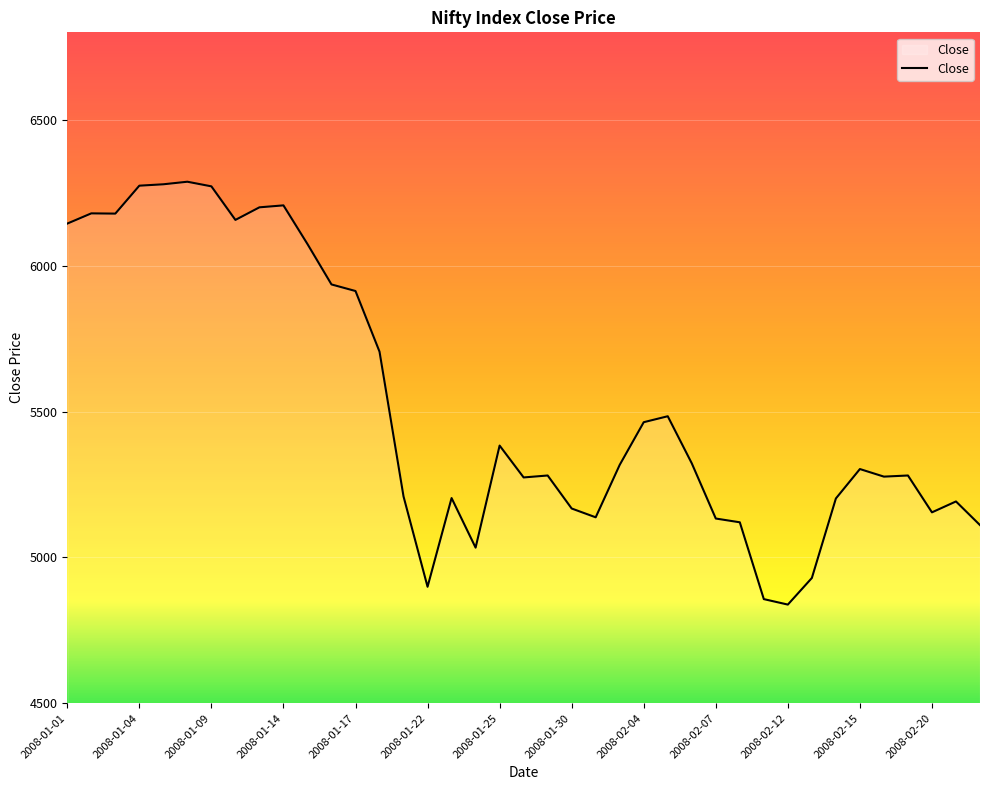

What is the maximum value shown in the chart?

6287.9